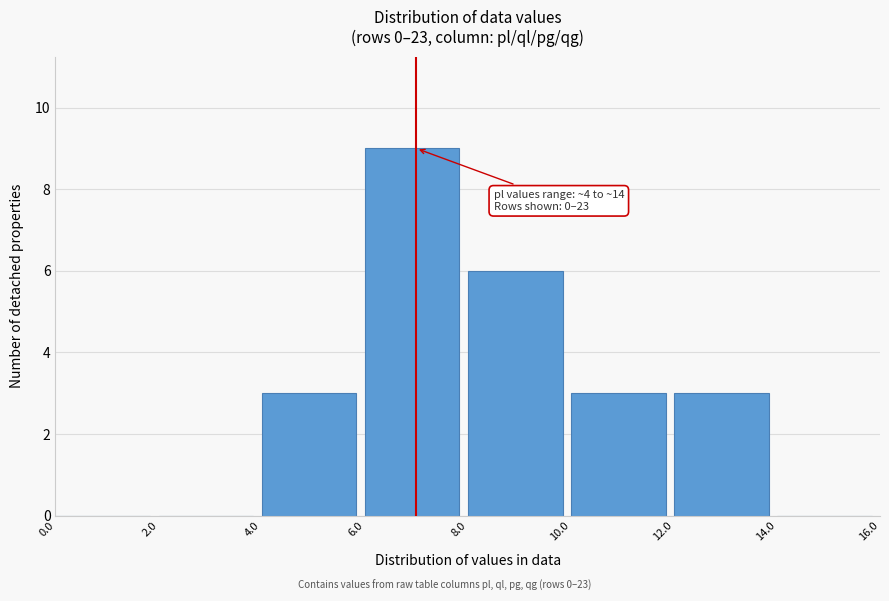

Which range on the x-axis has the tallest bar?

6.0 to 8.0